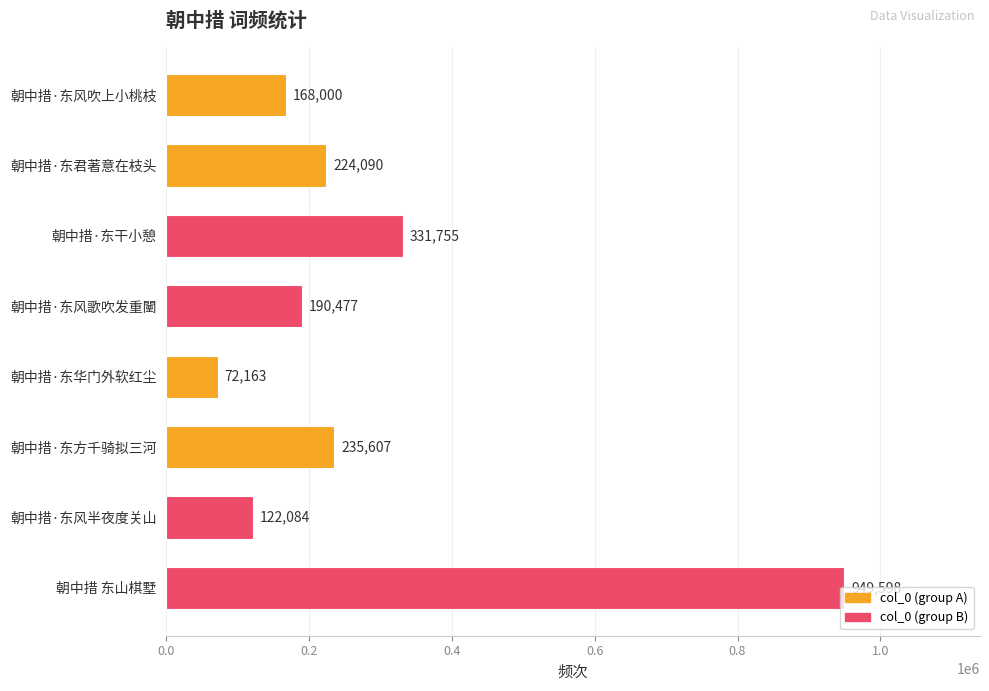

Which has a higher value, 朝中措·东方千骑拟三河 or 朝中措·东华门外软红尘?

朝中措·东方千骑拟三河